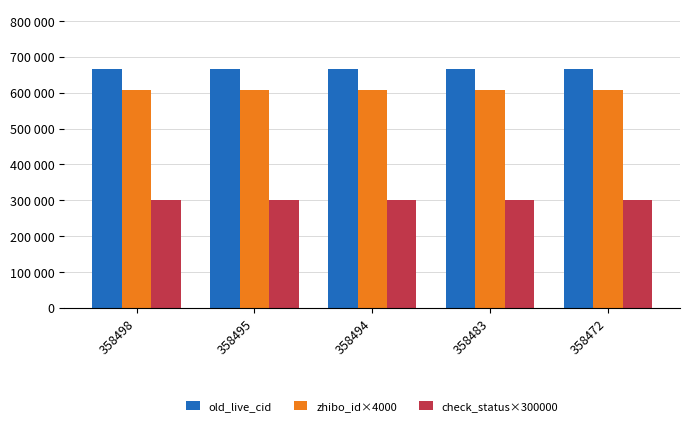

What is the sum of the zhibo_id×4000 values at 358495 and 358483?

1216000